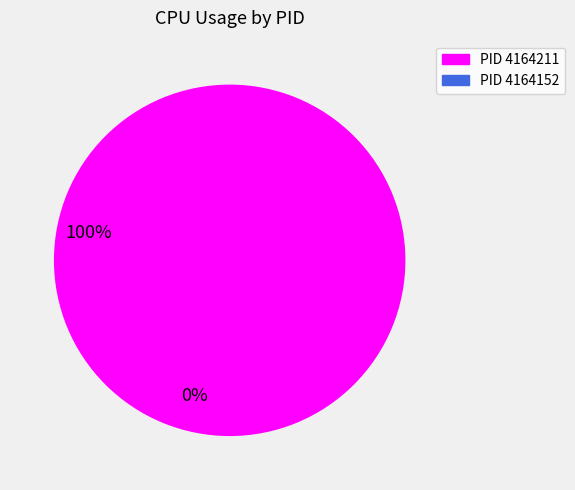

Combined, what portion of the pie is 4164152 and 4164211?

100.0%